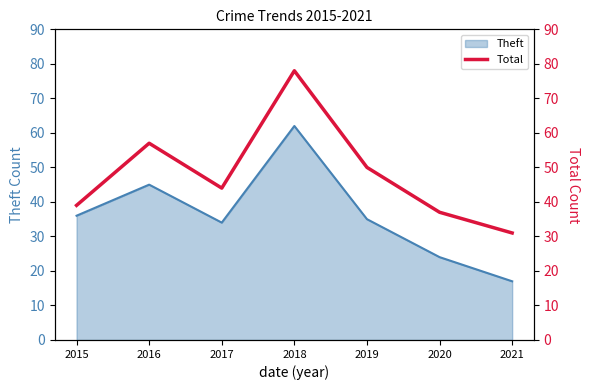

What is the minimum value for Theft?

17